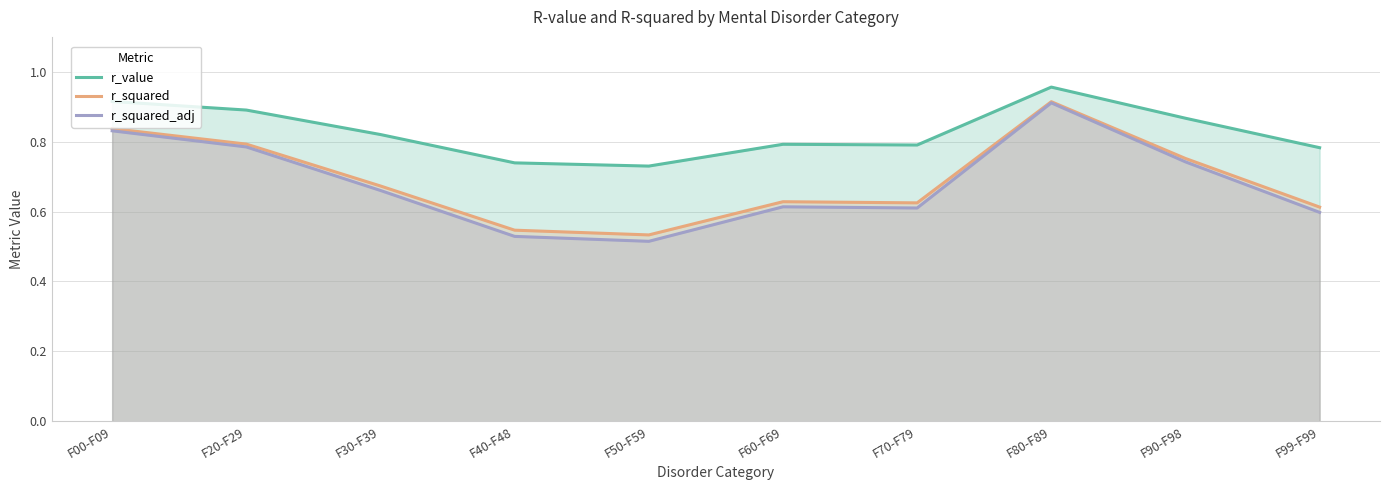

What is the spread (max minus min) of values at F99-F99?

0.2